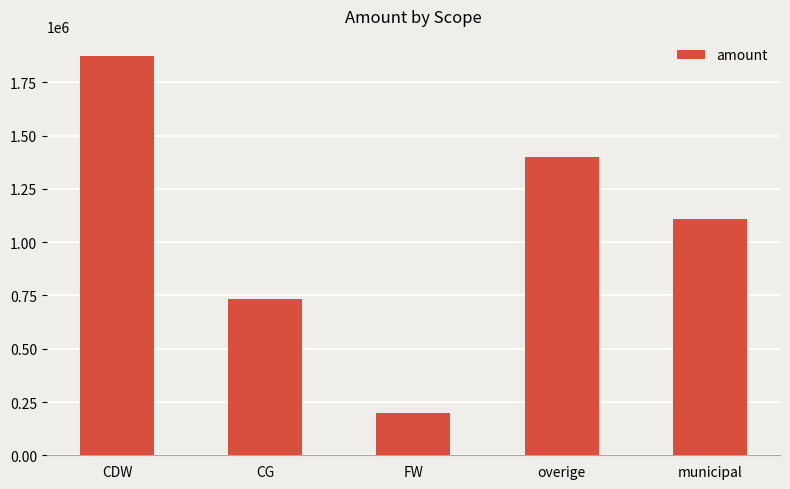

Reading left to right, list all the values displayed in this chart.

1874612.1	733165.5	197333.4	1399350.0	1107319.0